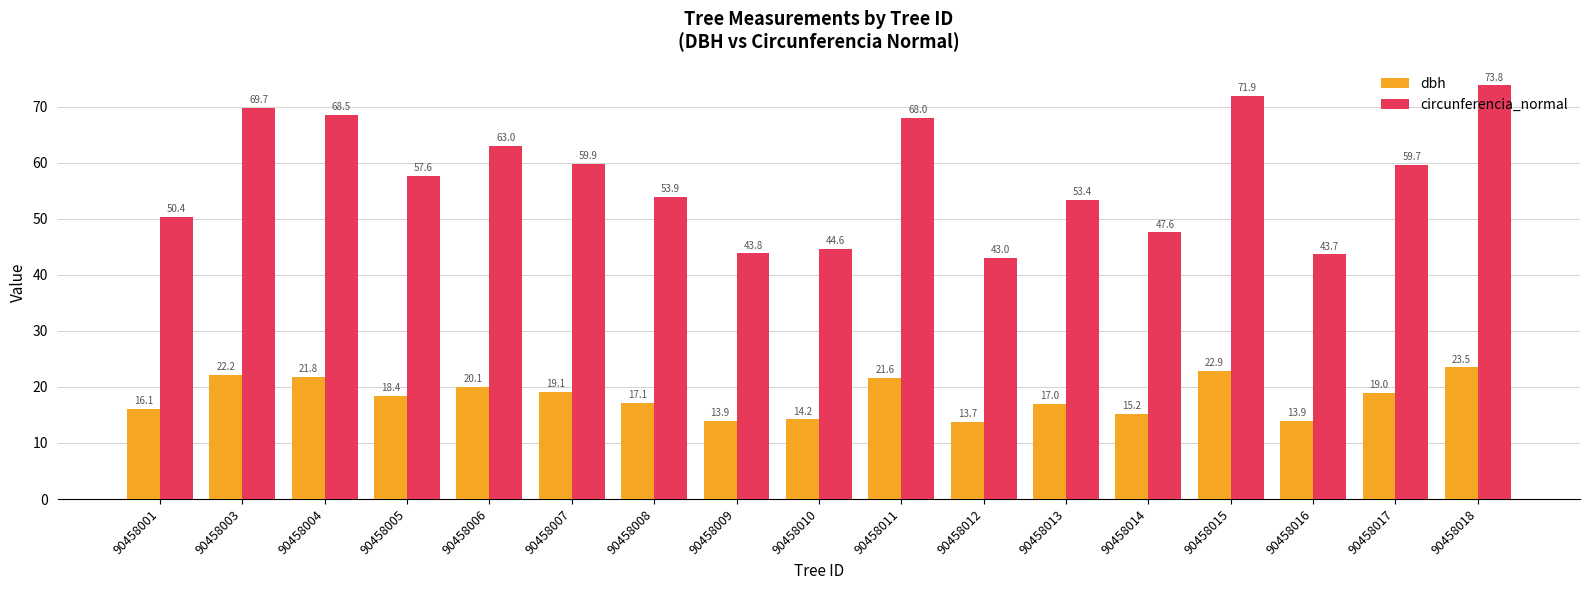

At 90458012, list the series in order from largest to smallest.

circunferencia_normal, dbh